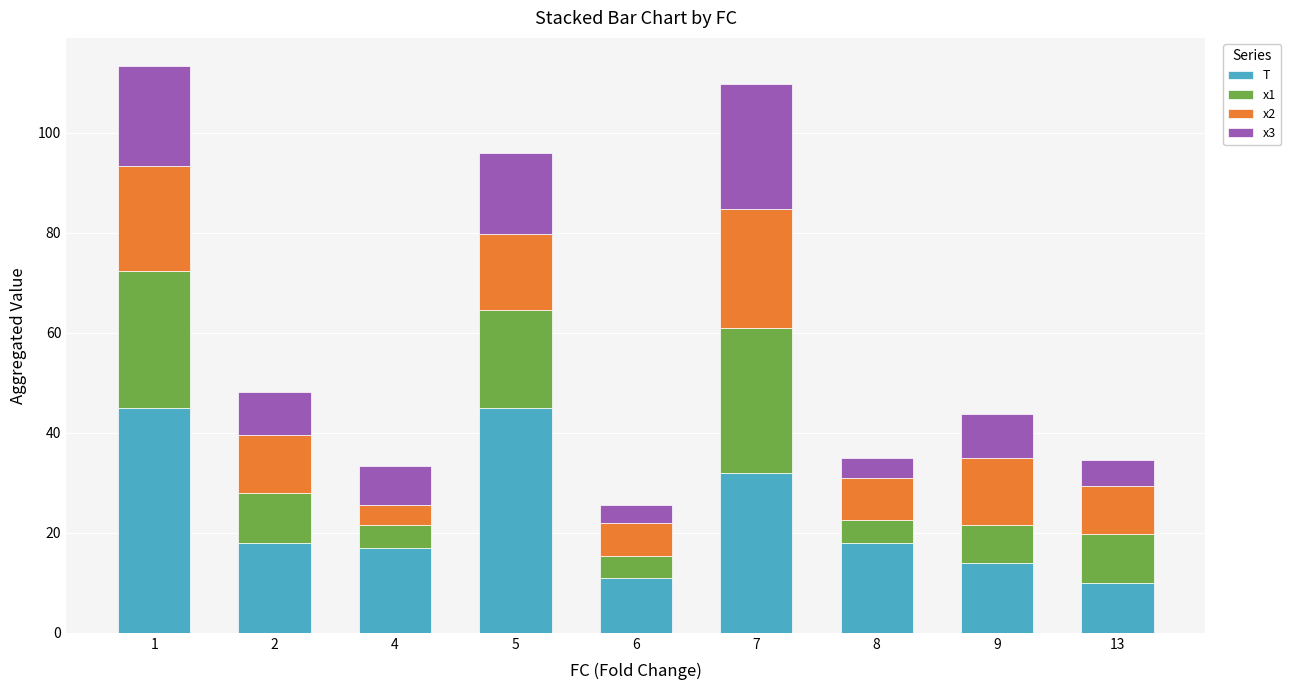

What is the total value across all series at 9?

43.7